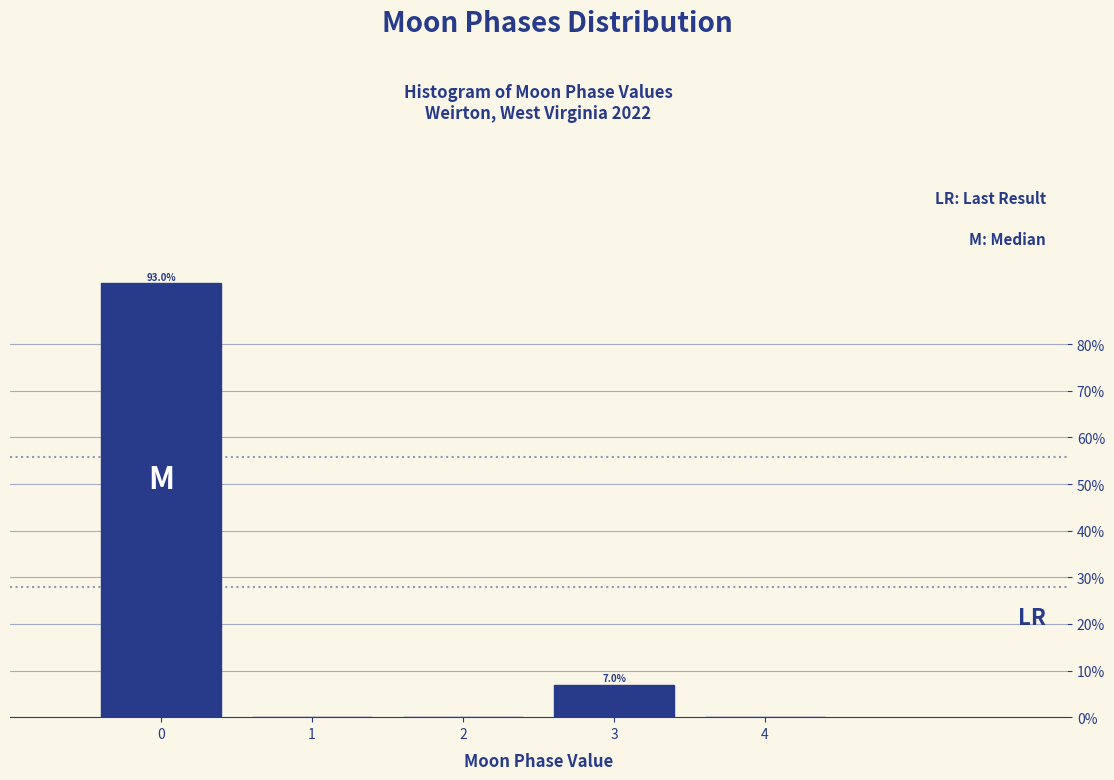

Reading left to right, extract all data points from this chart.

0=93.0	1=0.0	2=0.0	3=7.0	4=0.0